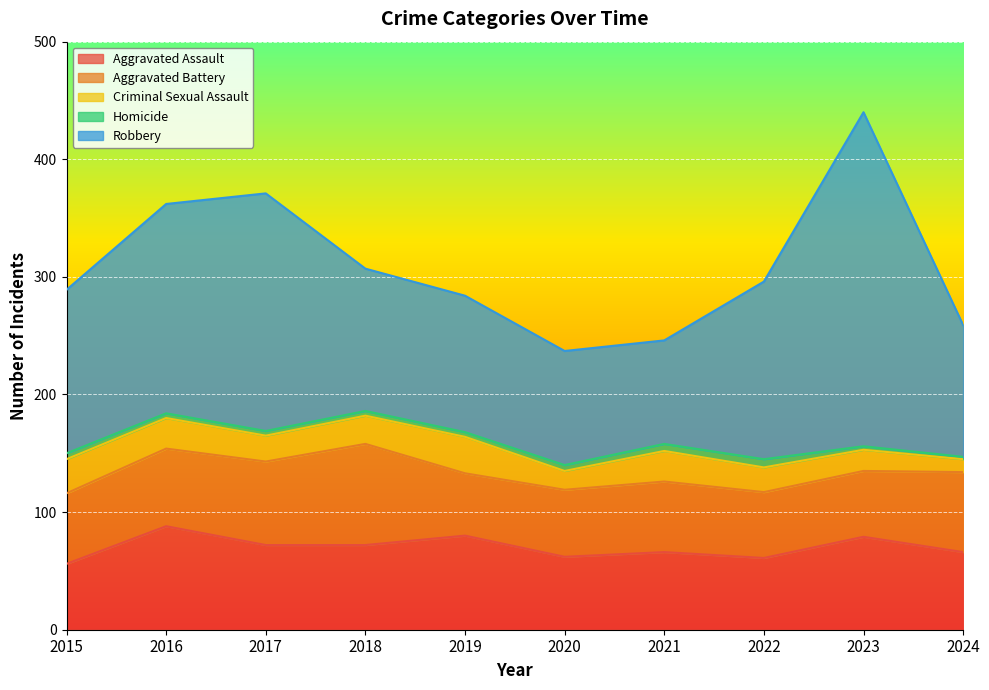

What is the difference between the second highest and second lowest values in the Homicide series?

3